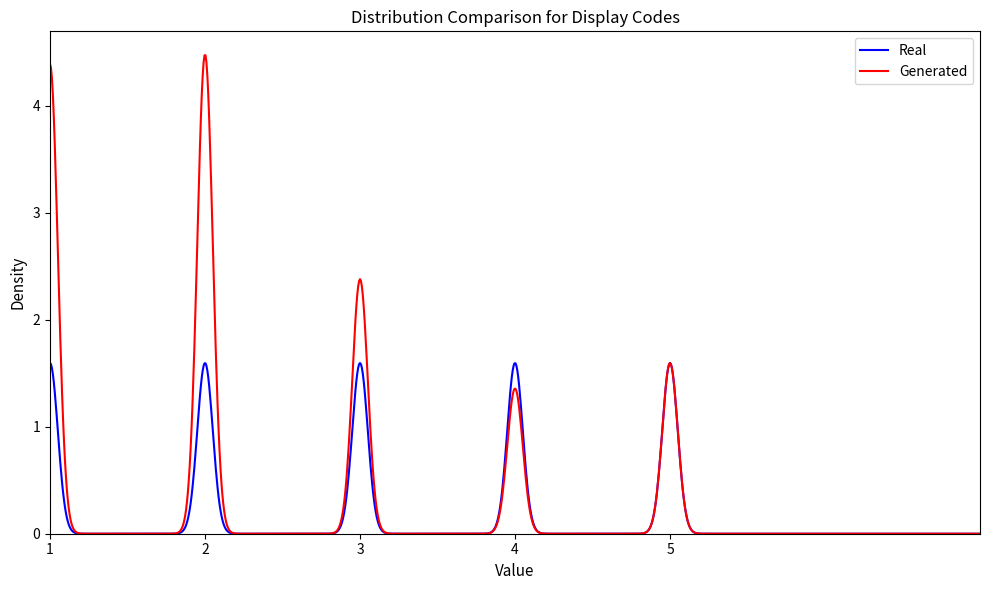

Which series has the largest range (max minus min)?

Generated